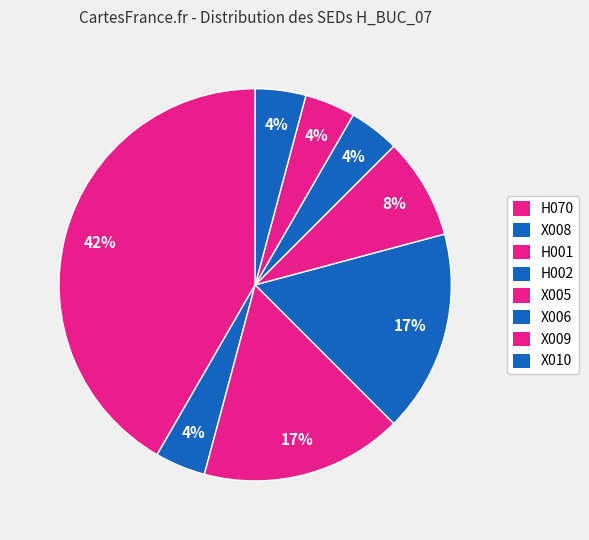

Count the number of slices in the pie.

8